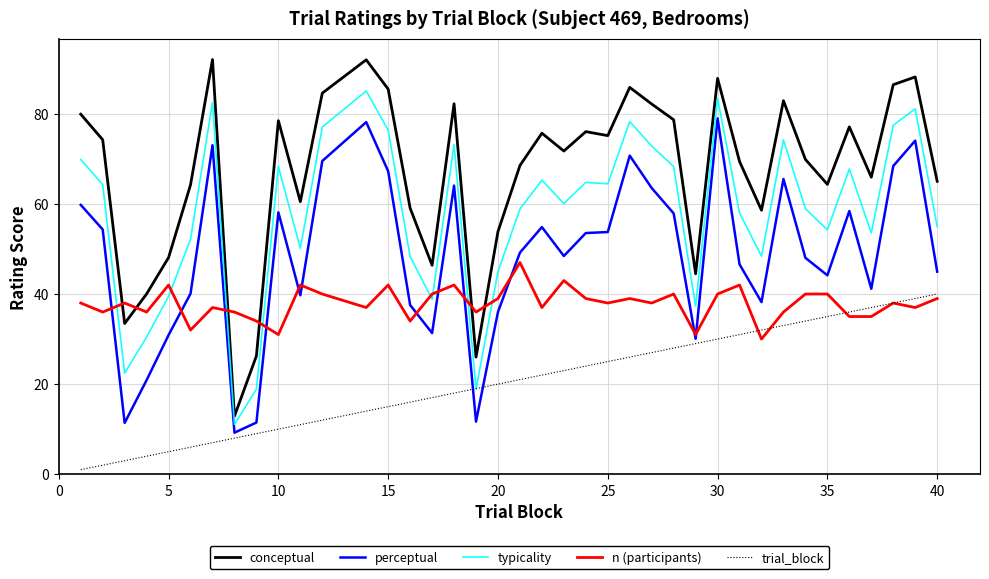

True or false: perceptual has more than 0 interior local peaks.

True